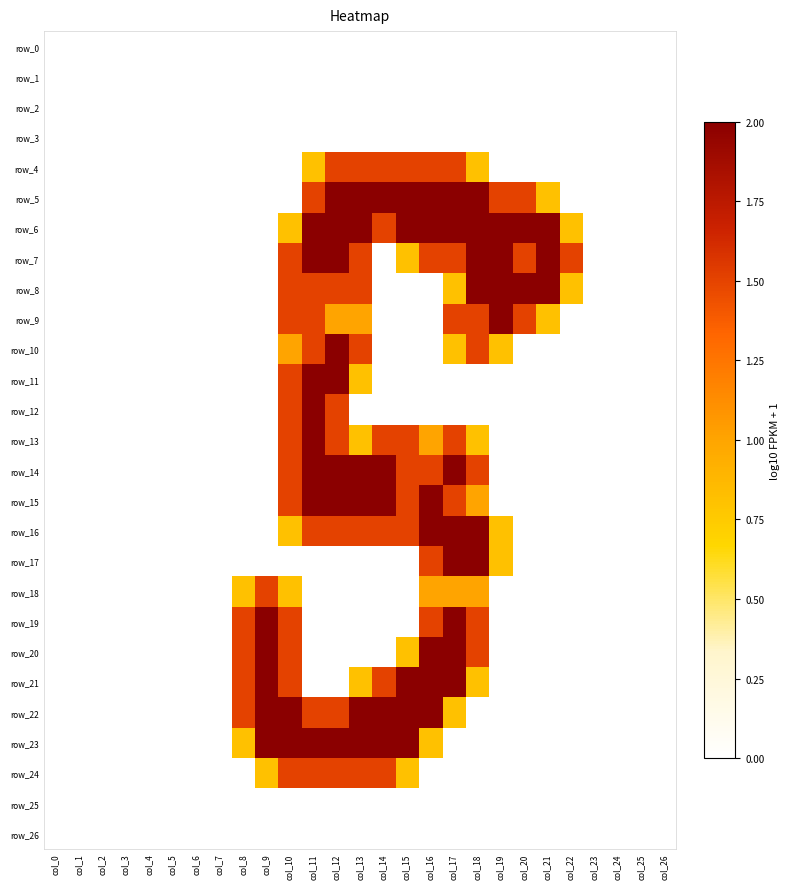

Rank the categories by row_24 value from lowest to highest.

col_0, col_1, col_2, col_3, col_4, col_5, col_6, col_7, col_8, col_16, col_17, col_18, col_19, col_20, col_21, col_22, col_23, col_24, col_25, col_26, col_9, col_15, col_10, col_11, col_12, col_13, col_14